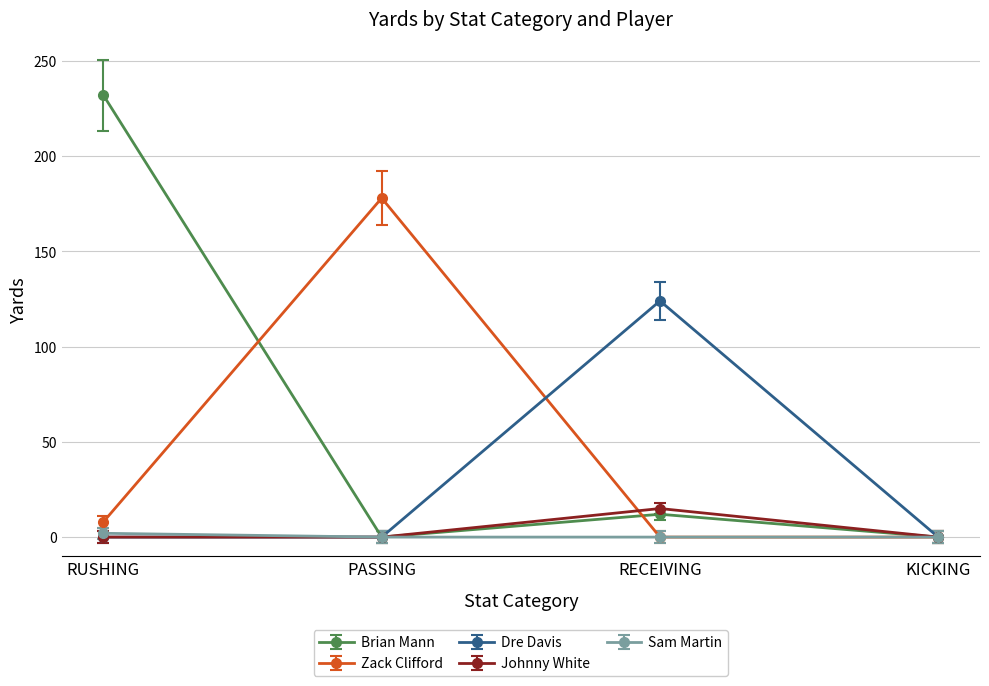

What position from the left is PASSING?

2